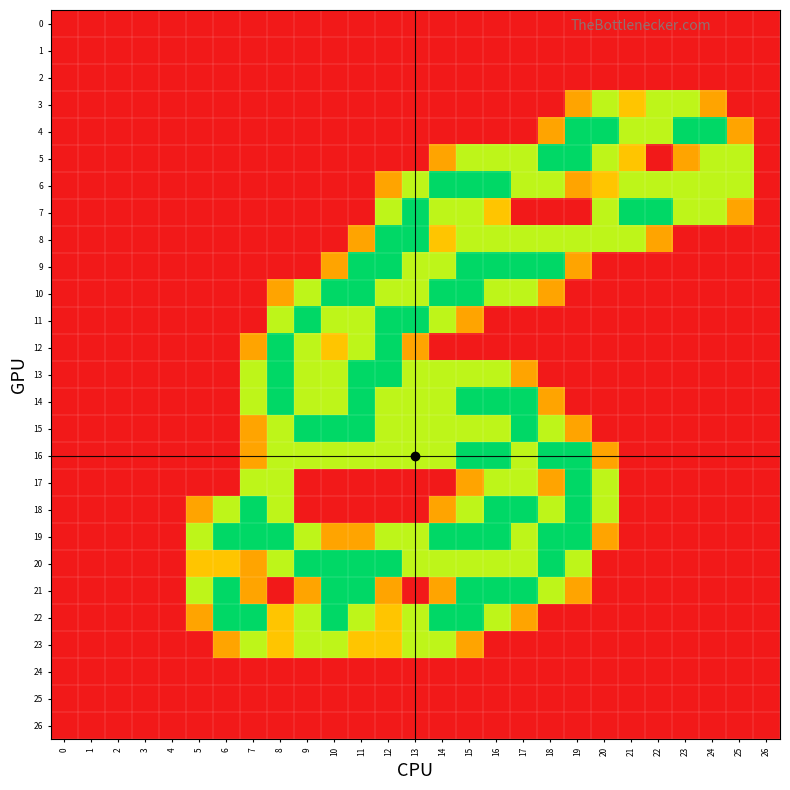

What is the total value across all series at 22?

7.3